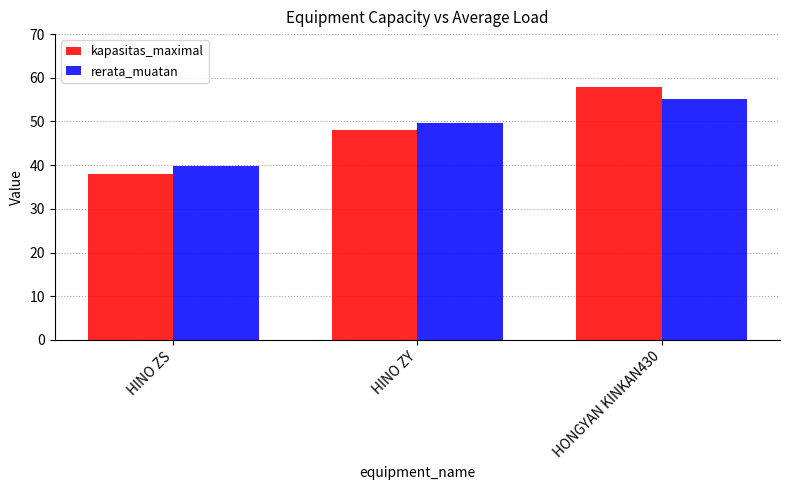

What position from the right is HONGYAN KINKAN430?

1